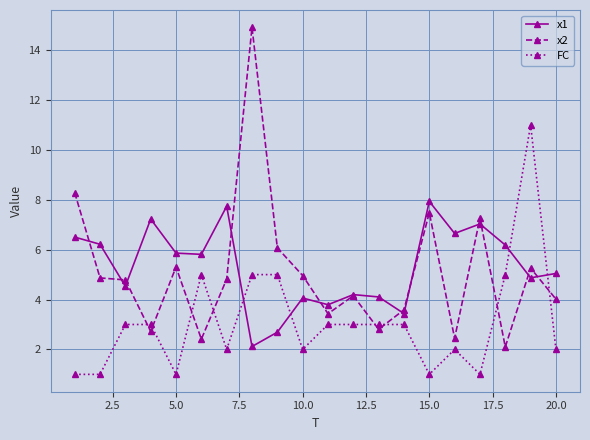

After their last crossing, which series has the higher values: x1 or FC?

x1